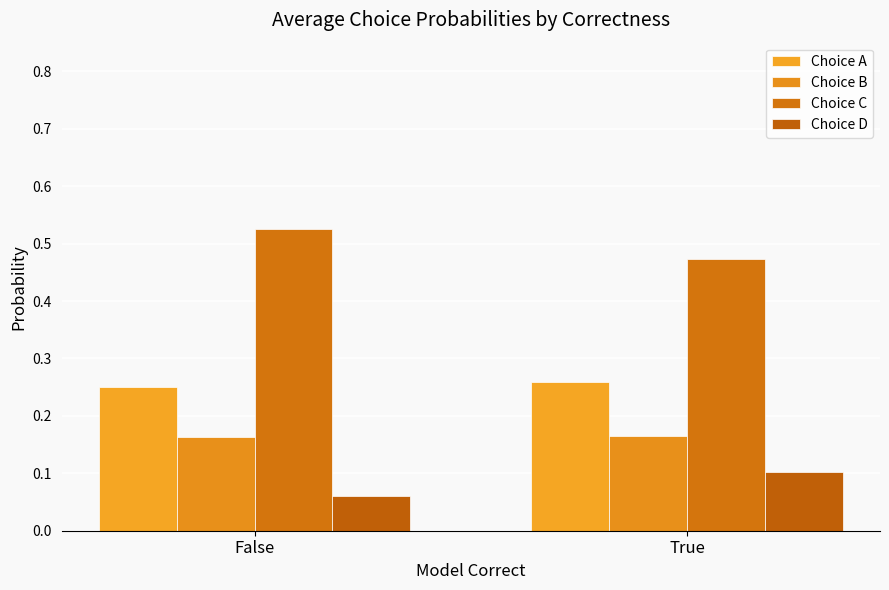

What is the average value of the Choice B series?

0.2